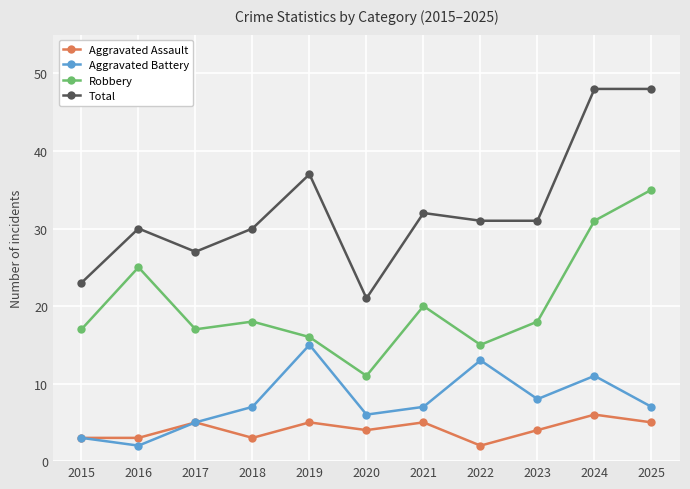

Which category has the lowest value in the Aggravated Battery series?

2016